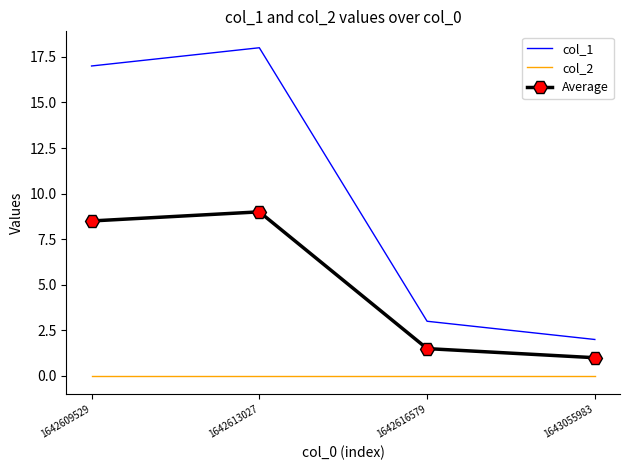

The col_2 series shows 0.0 at 1643055983. True or false?

True